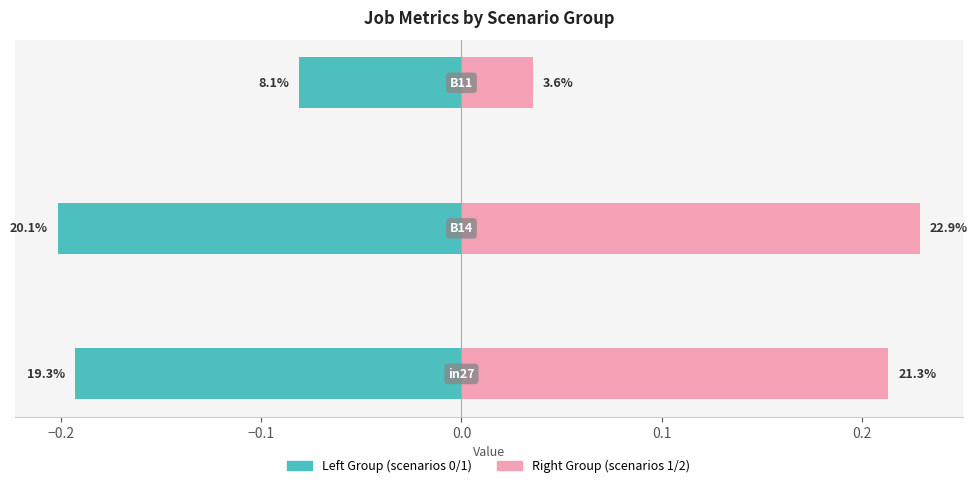

Reading right to left, what are all the values shown in this chart?

job150_scenario0_304: −0.1=-0.1	−0.2=-0.2	−0.3=-0.2
job158_scenario0_319: −0.1=0.0	−0.2=0.2	−0.3=0.2